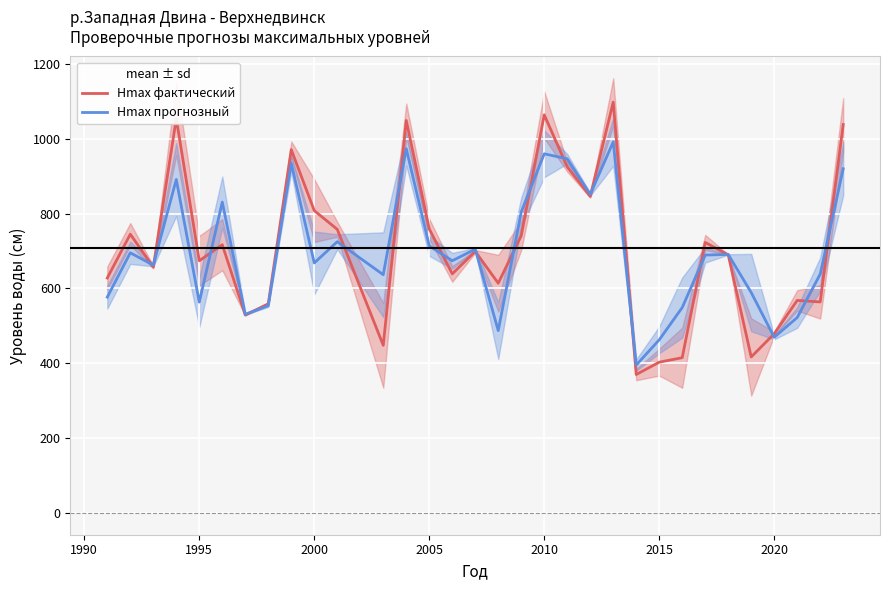

Is it true that Hmax фактический equals 1625.7 at 2010?

False